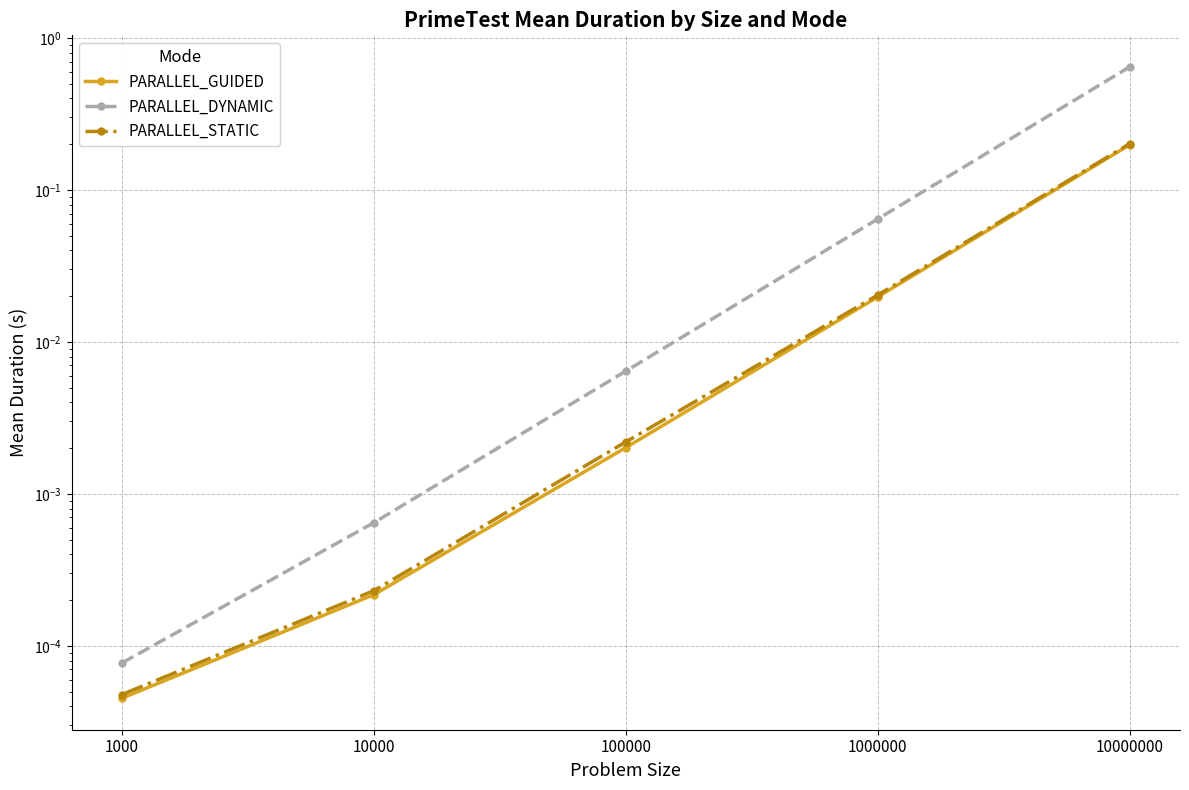

At 1000000, list the series in order from smallest to largest.

PARALLEL_GUIDED, PARALLEL_STATIC, PARALLEL_DYNAMIC